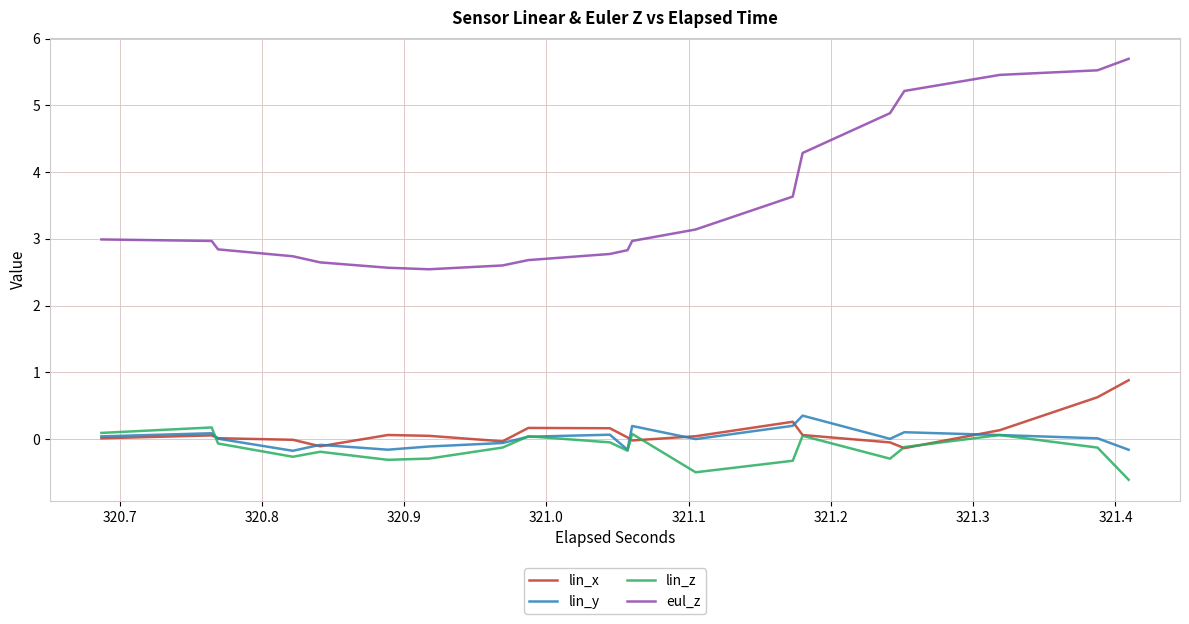

True or false: lin_x has more than 1 points higher than both neighbors.

False